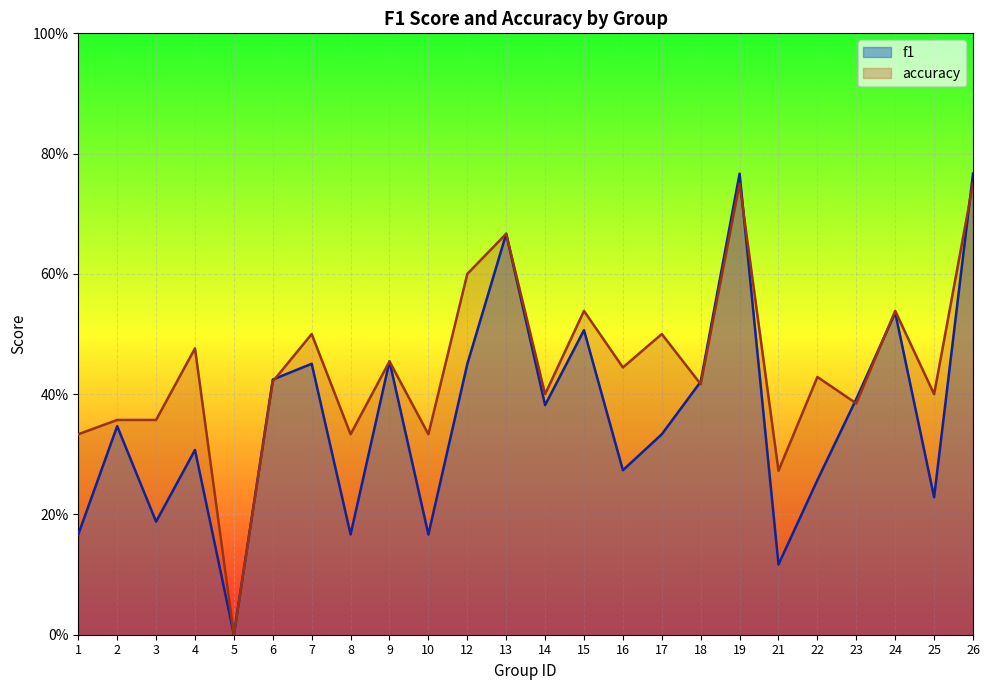

How many lines are shown in the chart?

2